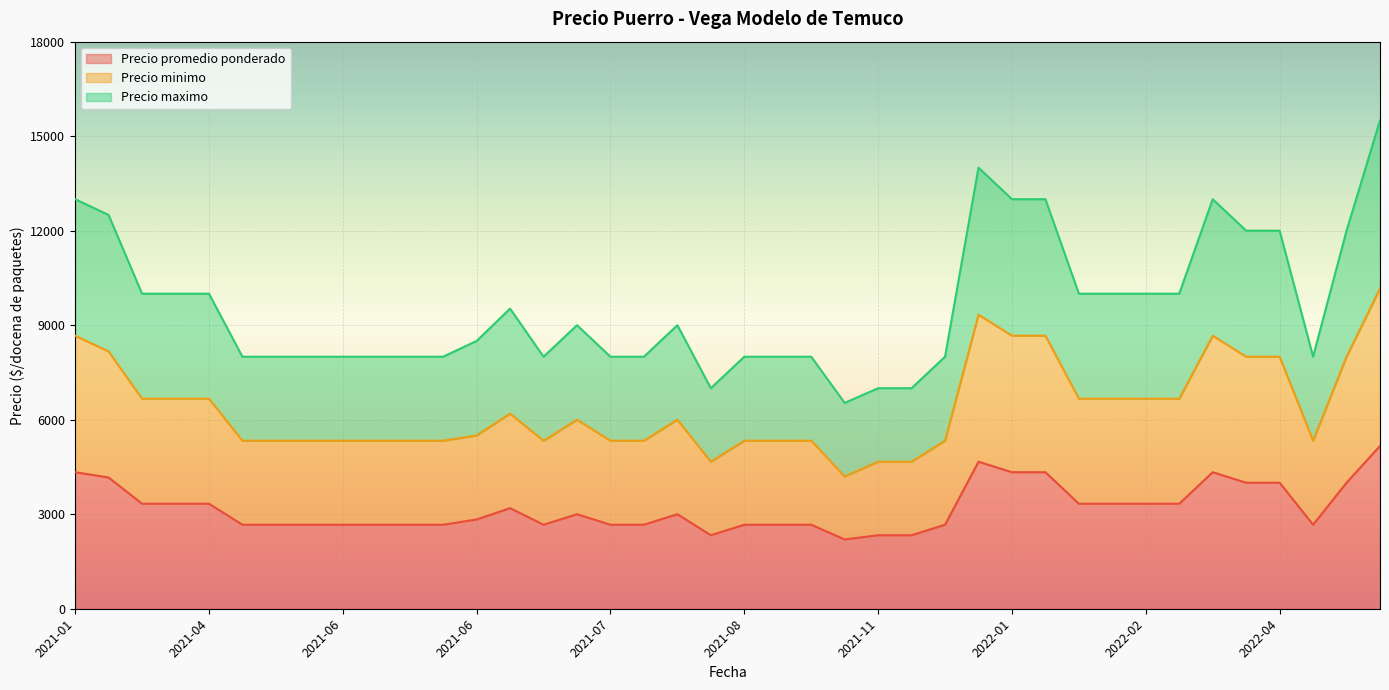

At how many categories does at least one series exceed 8099?

21